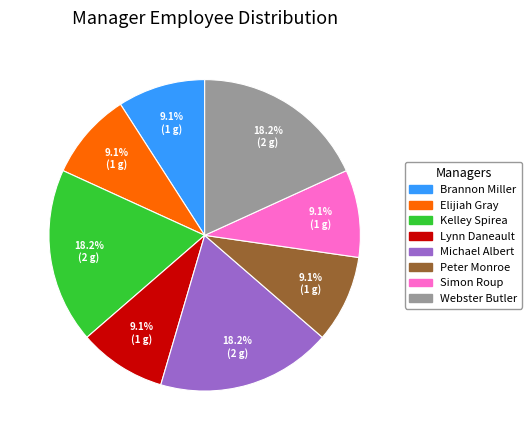

The Michael Albert slice represents 18% of the pie. True or false?

True